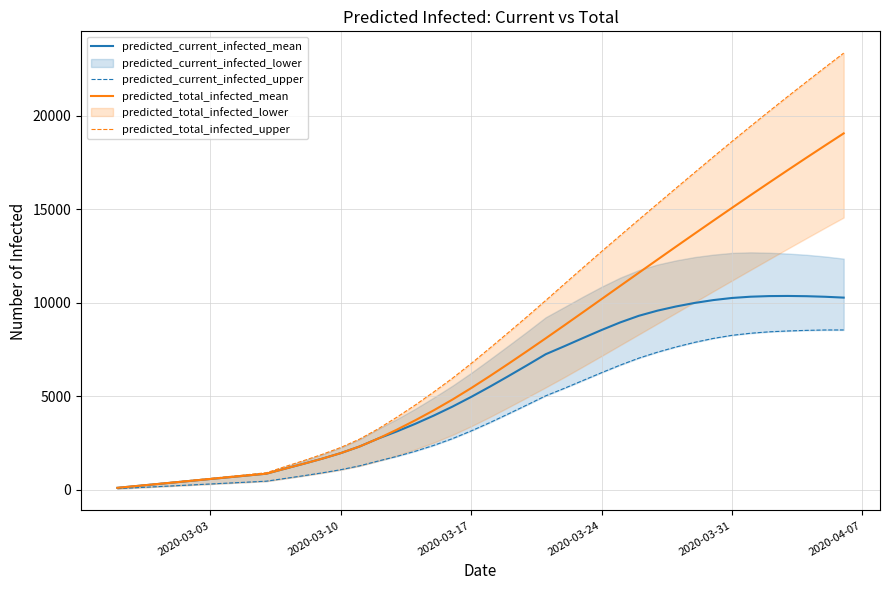

What is the label of the 4th point from the left?

2020-03-24